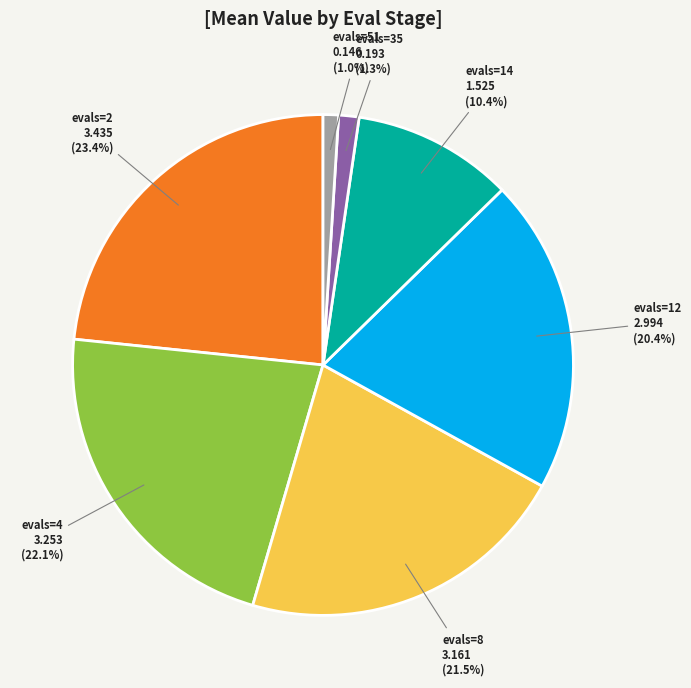

The evals=14 slice represents 10% of the pie. True or false?

True